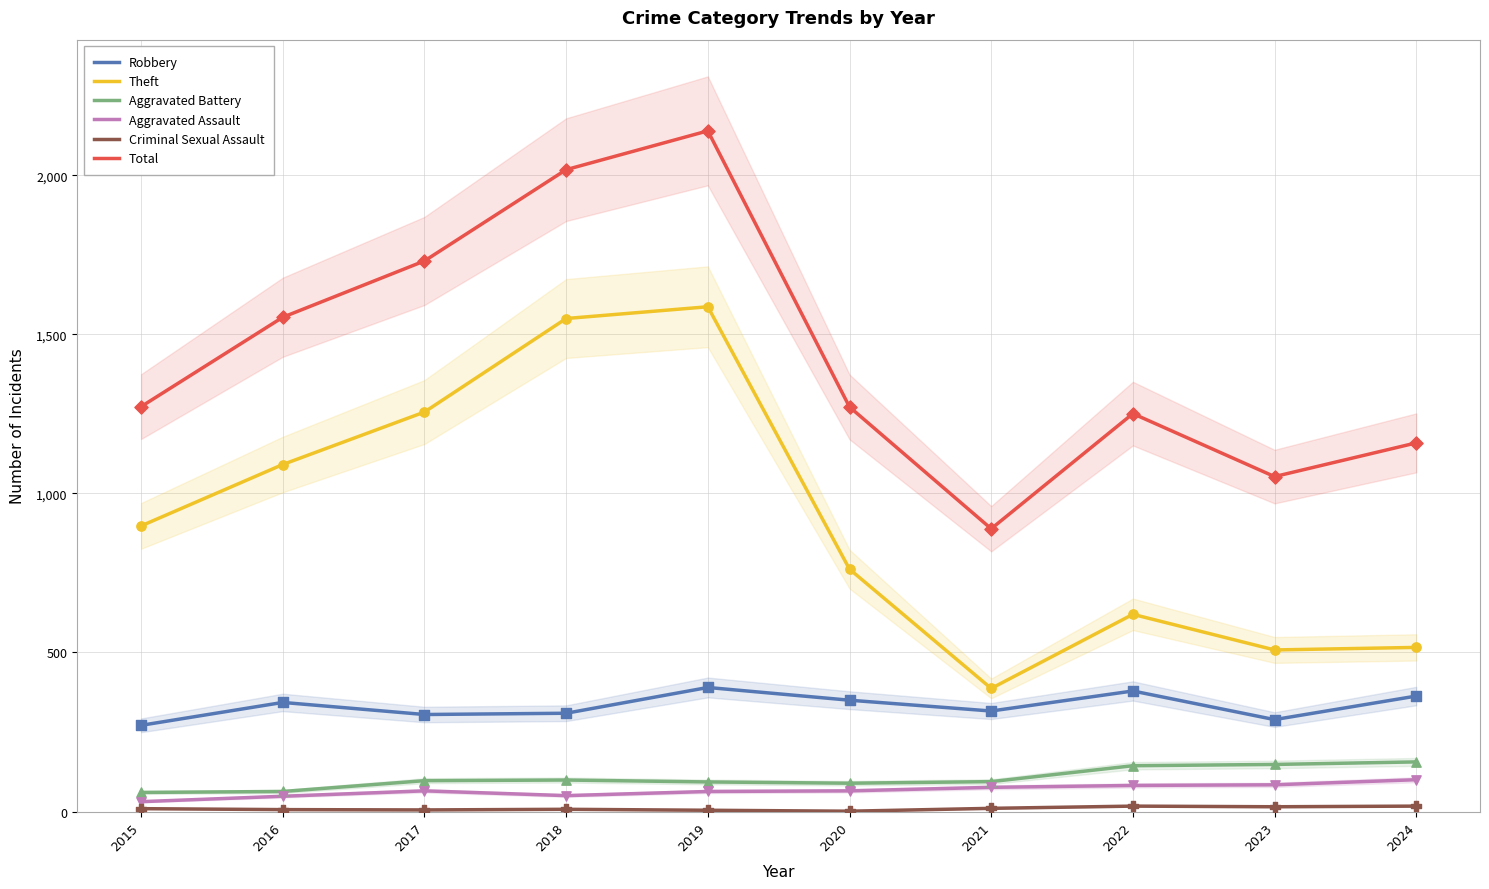

What is the total value across all series at 2015?

2542